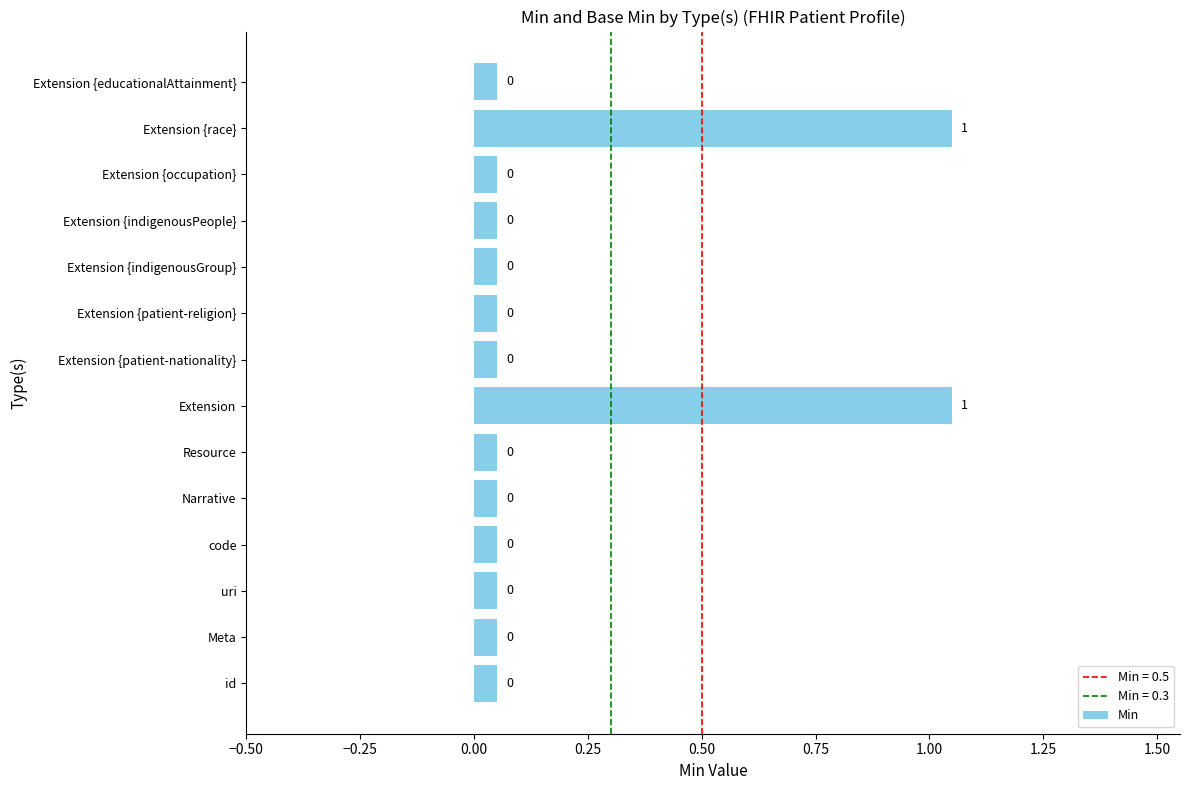

The value at Extension {race} is 0.4. True or false?

False